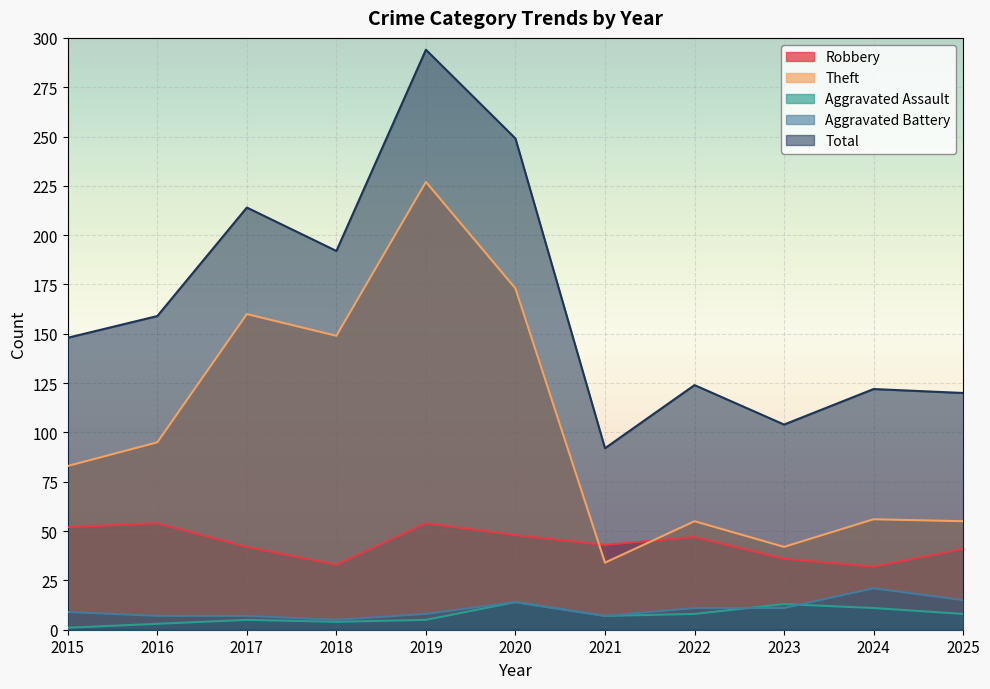

Is it true that Robbery equals 42 at 2017?

True